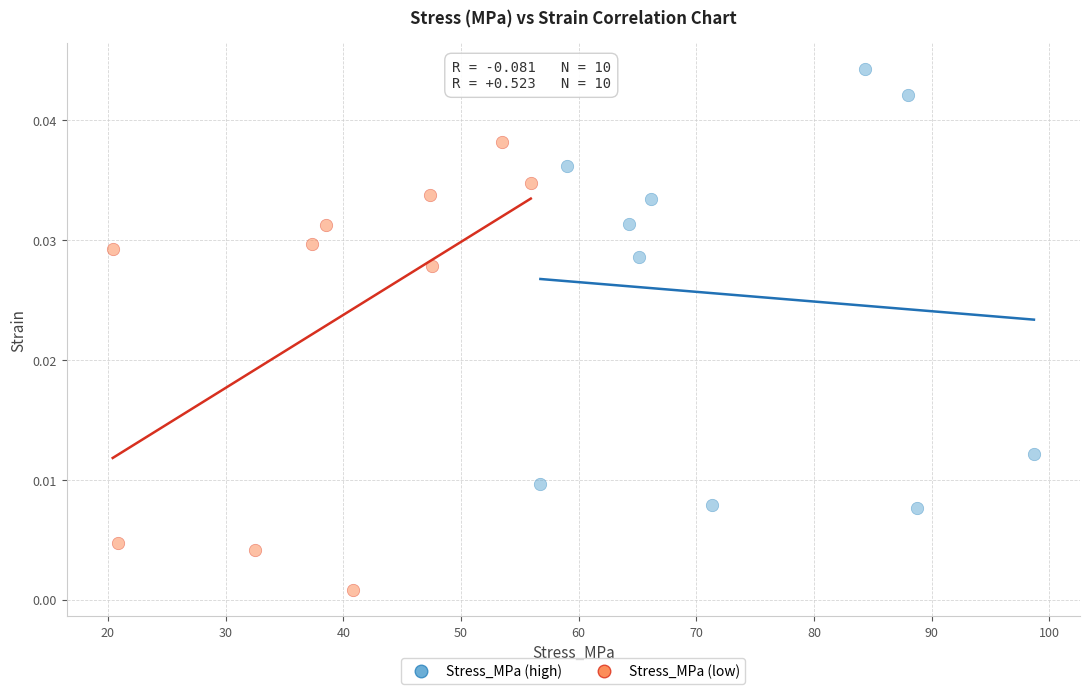

Which series reaches the maximum Y coordinate?

Stress_MPa (high)